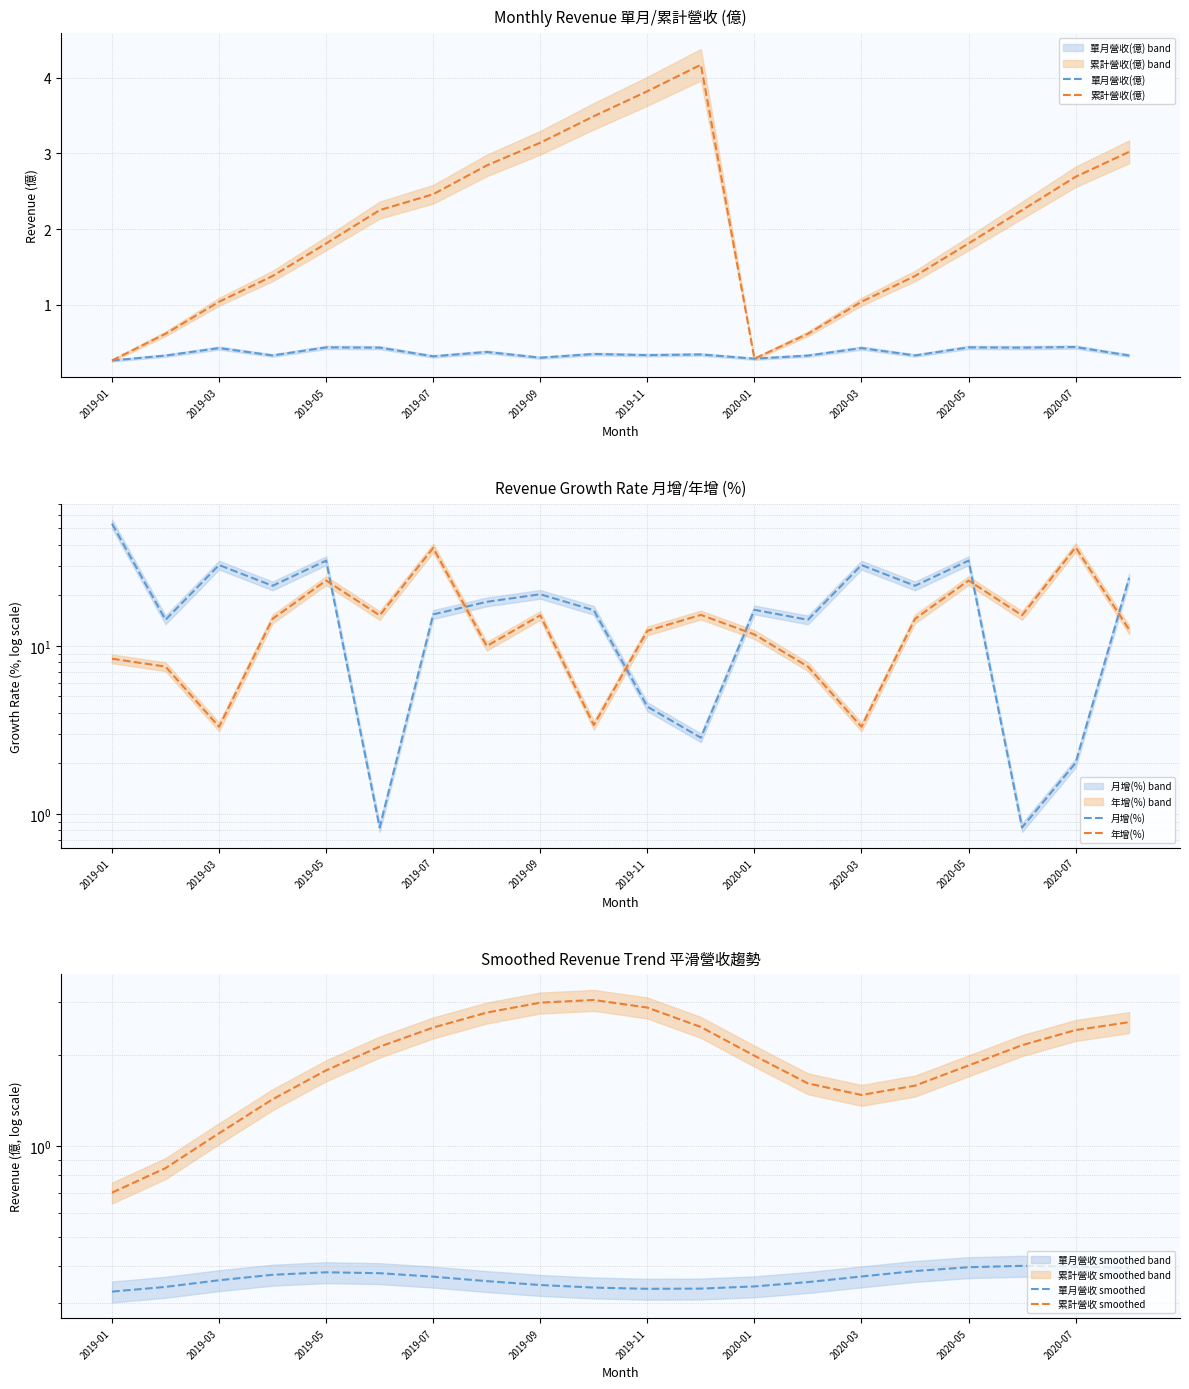

The value of 單月營收(億) at 2019-09 is 0.3. True or false?

True